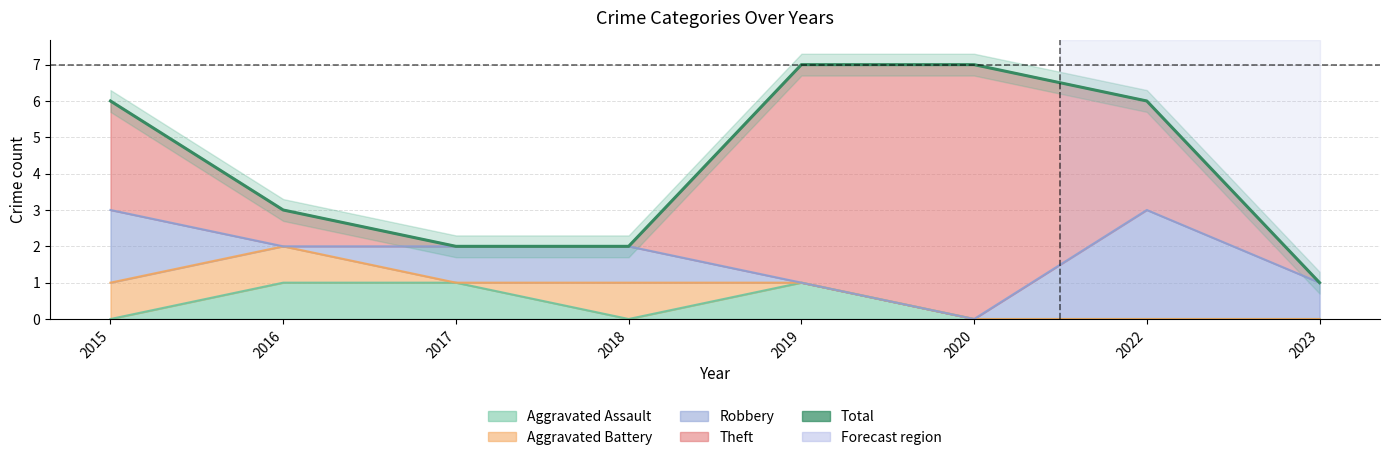

What is the sum of all values?

34